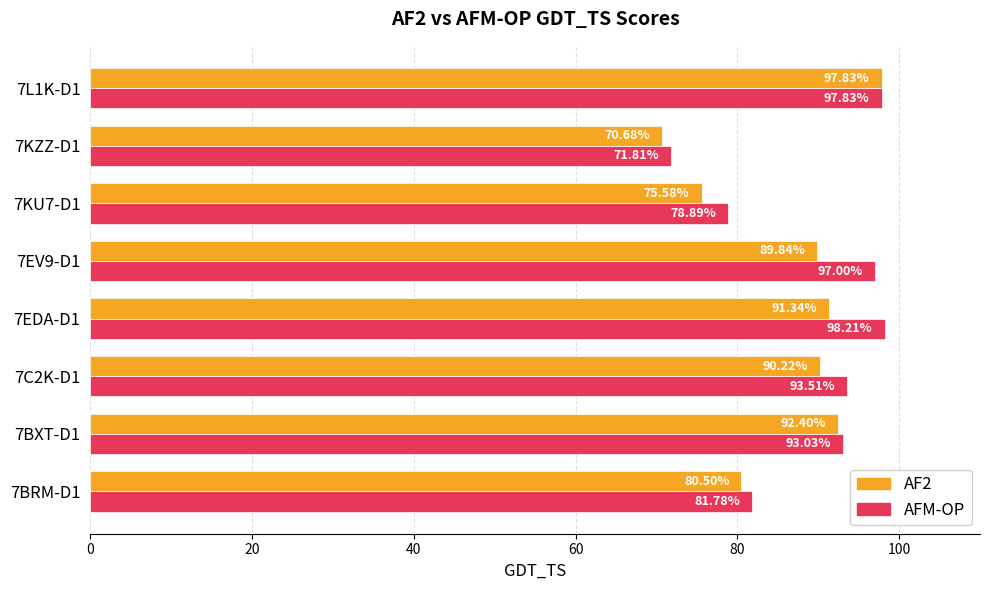

Which series changed the most between 7BXT-D1 and 7KZZ-D1?

AF2